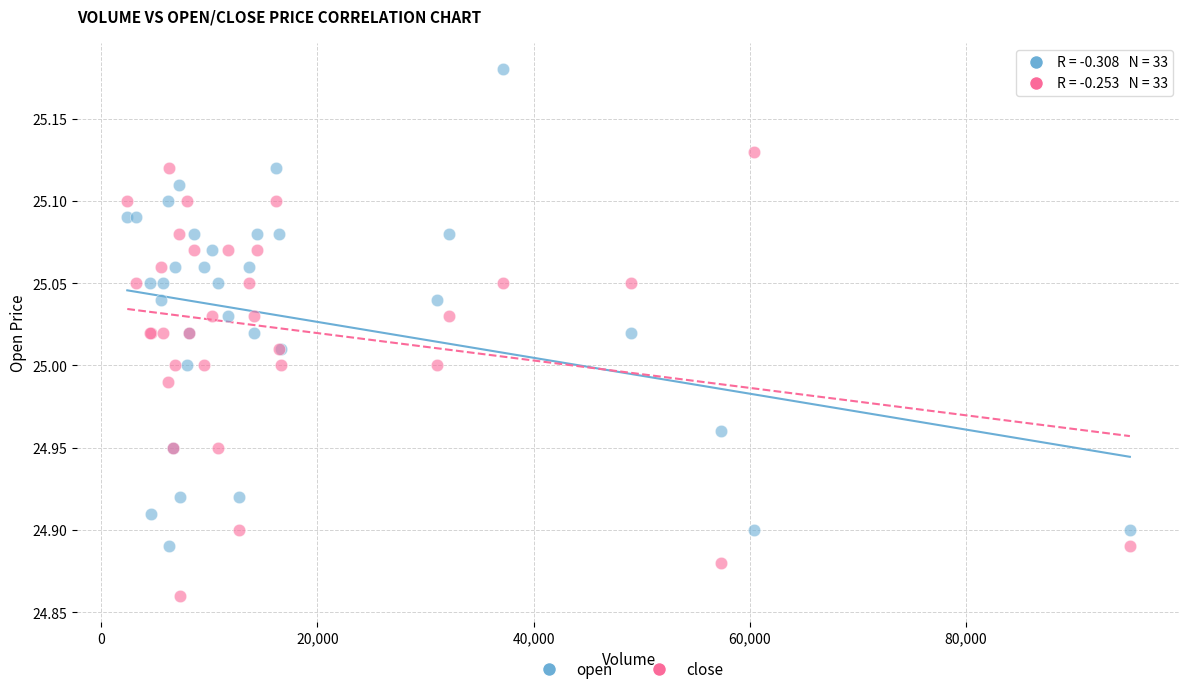

What are all the series names shown in the legend?

open, close